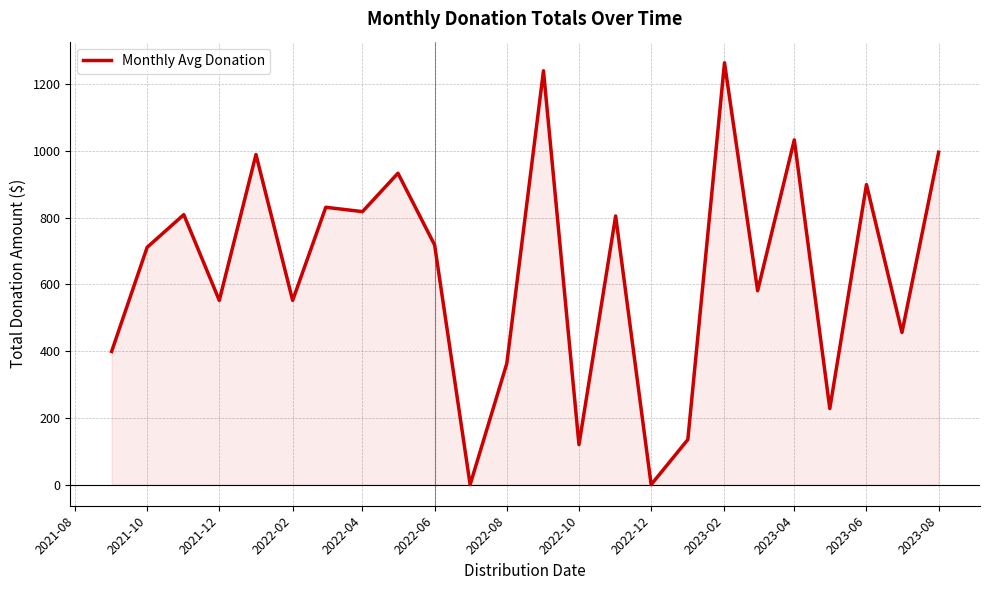

What is the maximum value shown in the chart?

1264